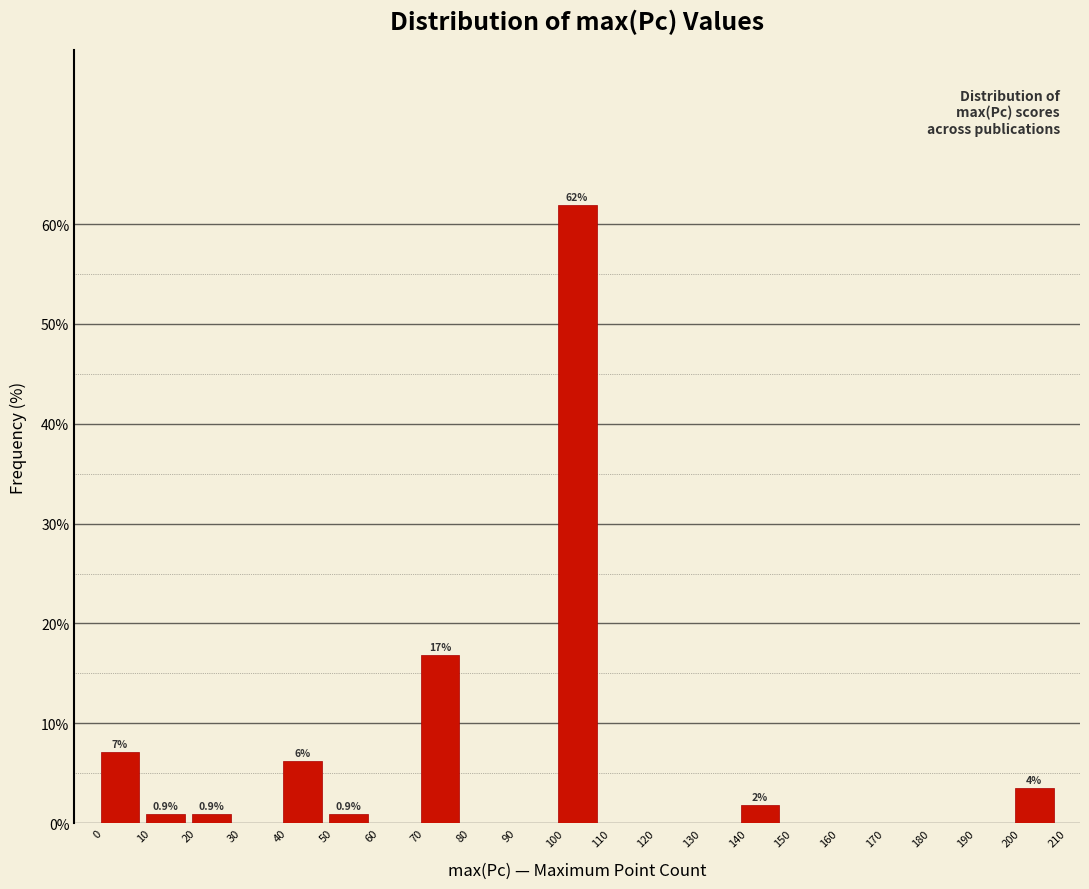

Which range on the x-axis has the tallest bar?

100 to 110